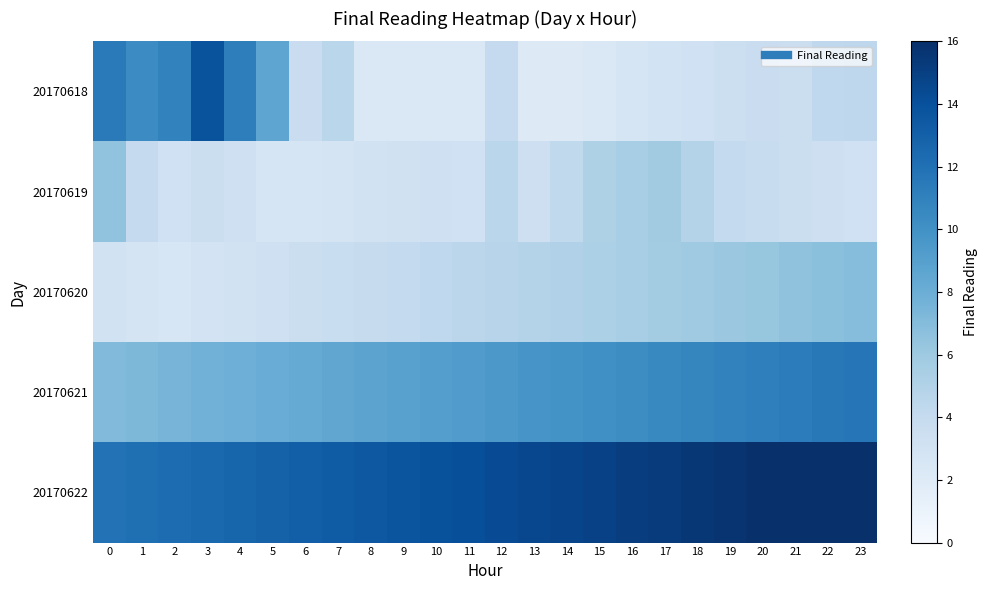

Reading left to right, list all the values displayed in this chart.

20170618: 0=11.4	1=10.3	2=10.9	3=13.8	4=11.2	5=8.6	6=3.6	7=4.6	8=2.3	9=2.3	10=2.4	11=2.3	12=4.0	13=2.0	14=2.1	15=2.3	16=2.6	17=3.0	18=3.2	19=3.4	20=3.6	21=3.6	22=4.3	23=4.4
20170619: 0=6.5	1=4.0	2=3.2	3=3.5	4=3.3	5=2.7	6=2.7	7=2.8	8=3.1	9=3.2	10=3.3	11=3.2	12=4.6	13=3.4	14=4.2	15=5.1	16=5.5	17=5.8	18=4.9	19=4.1	20=3.8	21=3.6	22=3.4	23=3.2
20170620: 0=3.0	1=2.8	2=2.6	3=2.9	4=3.1	5=3.3	6=3.5	7=3.7	8=3.9	9=4.1	10=4.3	11=4.5	12=4.7	13=4.9	14=5.1	15=5.3	16=5.5	17=5.7	18=5.9	19=6.1	20=6.3	21=6.5	22=6.7	23=6.9
20170621: 0=7.1	1=7.3	2=7.5	3=7.7	4=7.9	5=8.1	6=8.3	7=8.5	8=8.7	9=8.9	10=9.1	11=9.3	12=9.5	13=9.7	14=9.9	15=10.1	16=10.3	17=10.5	18=10.7	19=10.9	20=11.1	21=11.3	22=11.5	23=11.7
20170622: 0=11.9	1=12.1	2=12.3	3=12.5	4=12.7	5=12.9	6=13.1	7=13.3	8=13.5	9=13.7	10=13.9	11=14.1	12=14.3	13=14.5	14=14.7	15=14.9	16=15.1	17=15.3	18=15.5	19=15.7	20=15.9	21=16.1	22=16.3	23=16.5